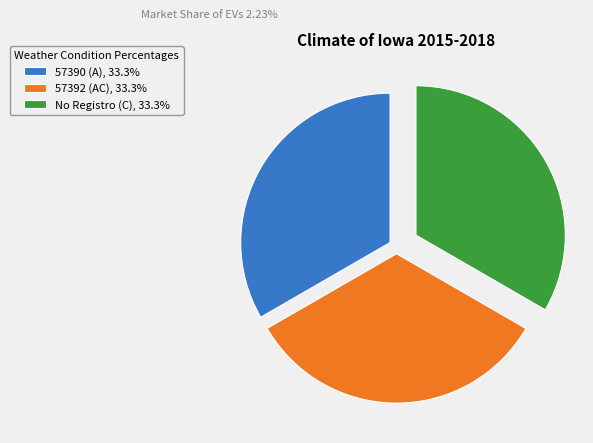

Do No Registro (C), 33.3% and 57390 (A), 33.3% together represent more than half of the pie?

Yes